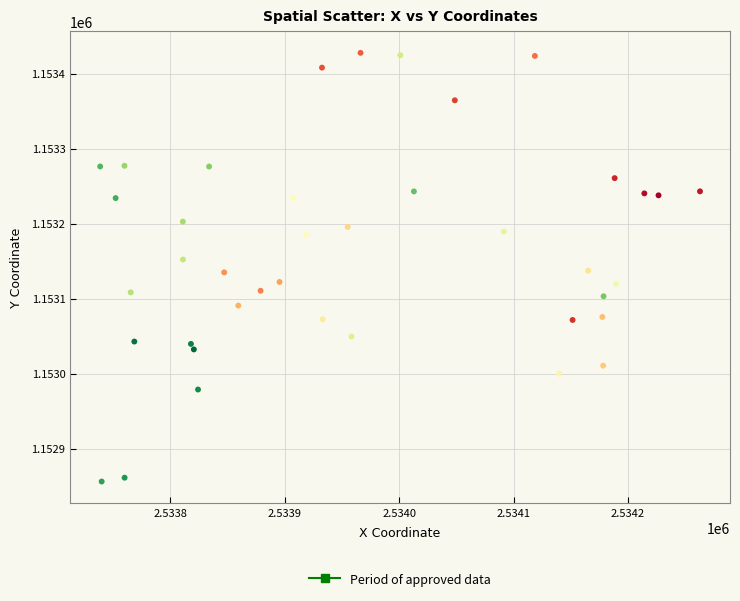

What is the range of Y values (max minus min)?

571.3